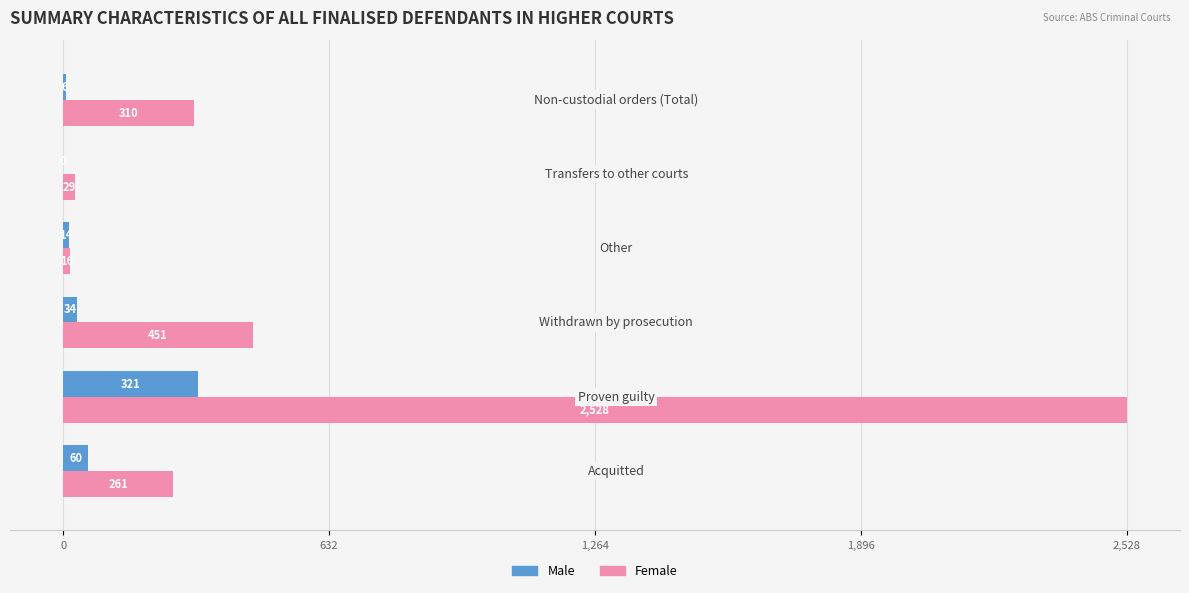

What is the highest value of the Female series?

2528